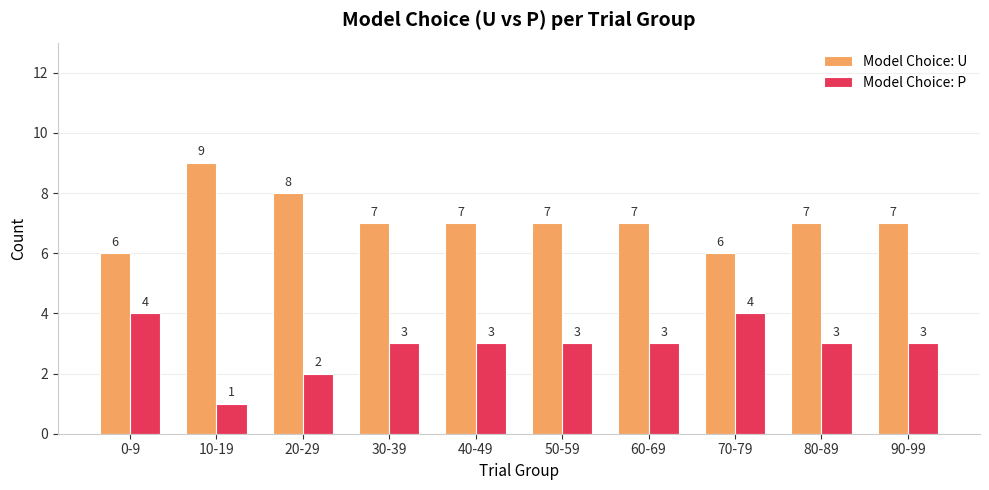

What is the total value across all series at 0-9?

10